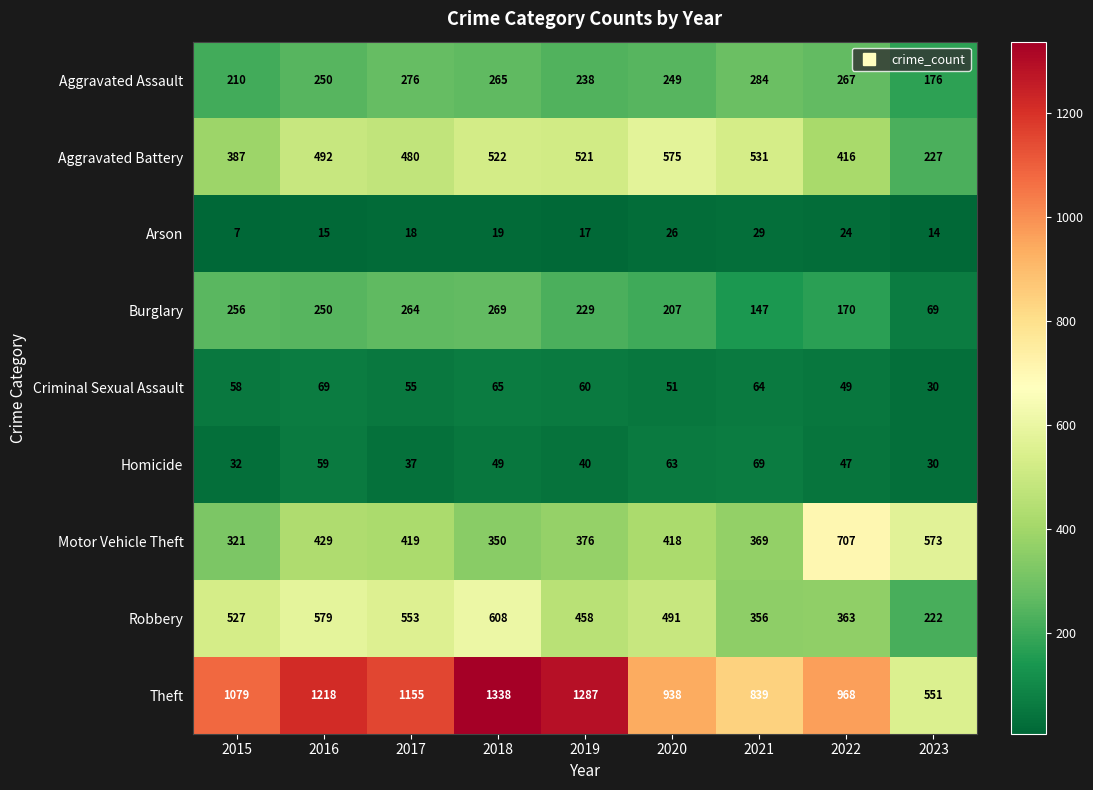

What is the difference between the Burglary values at 2018 and 2023?

200